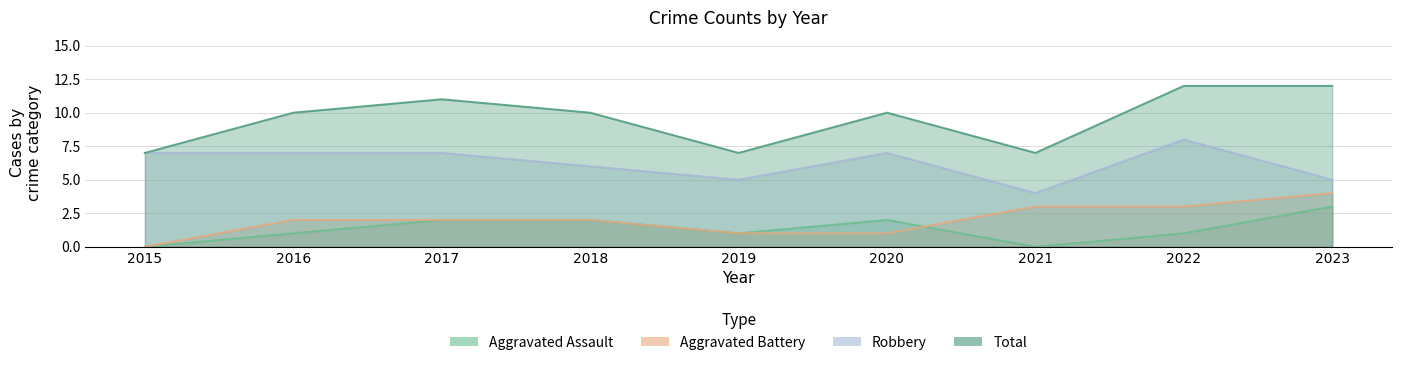

What is the highest value of the Aggravated Assault series?

3